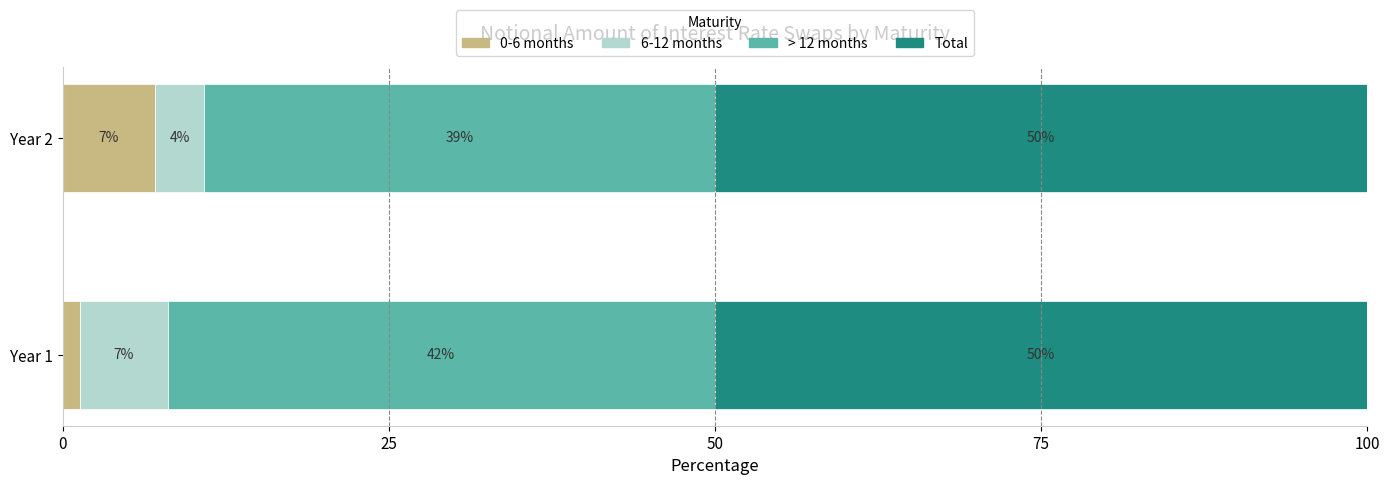

At which label does 0-6 months reach its minimum?

Year 1